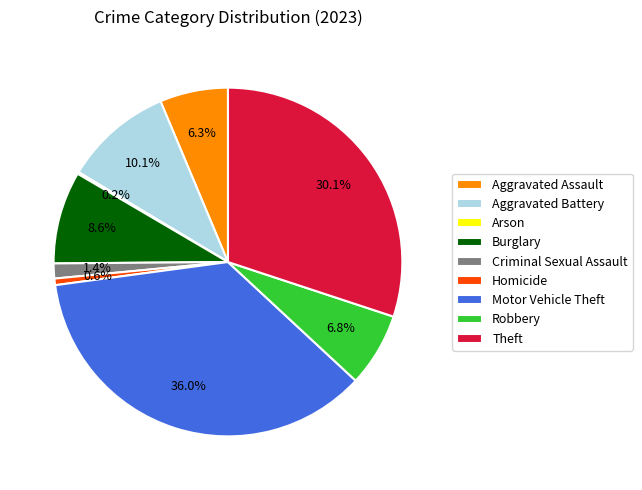

Does Motor Vehicle Theft represent more than half of the total?

No